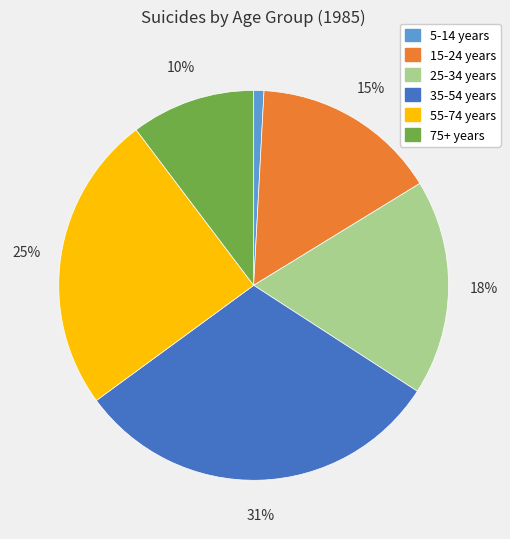

Does 5-14 years account for over 50% of the chart?

No